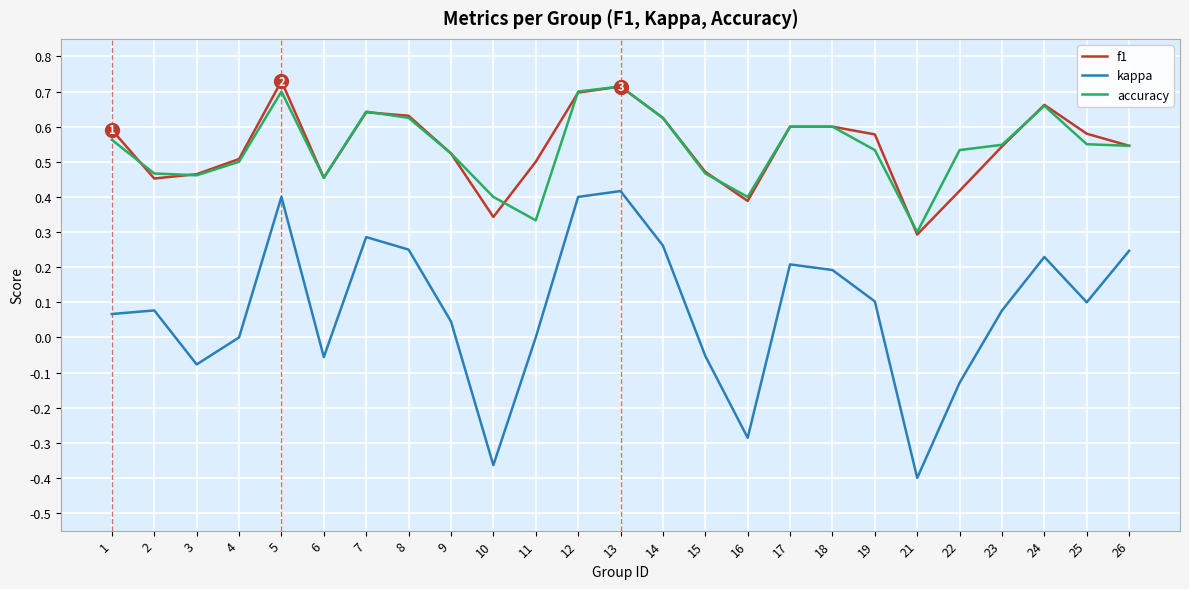

At 11, list the series in order from largest to smallest.

f1, accuracy, kappa